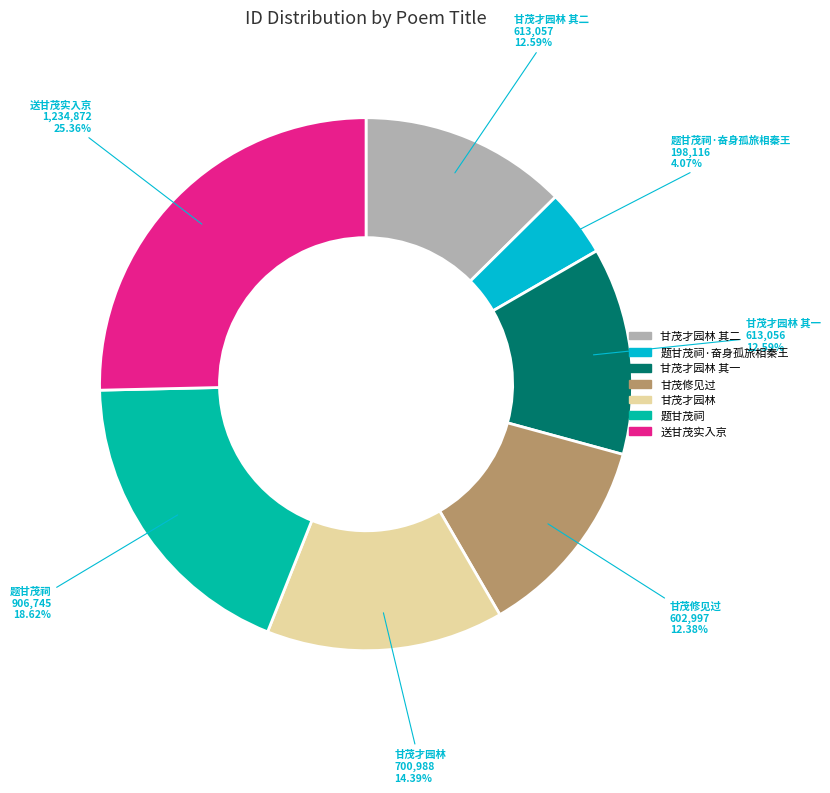

To the nearest percent, what is the difference between the 甘茂修见过 and 送甘茂实入京 slice percentages?

13%